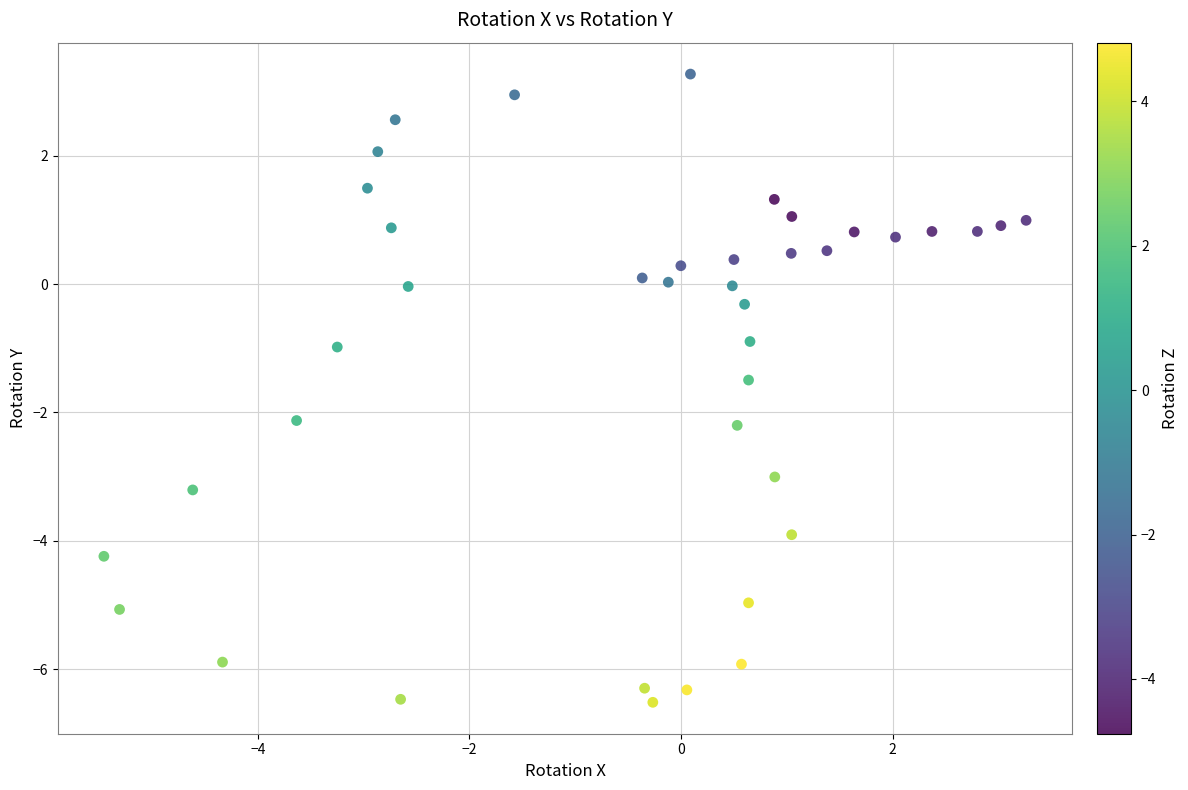

What is the range of X values (max minus min)?

8.7